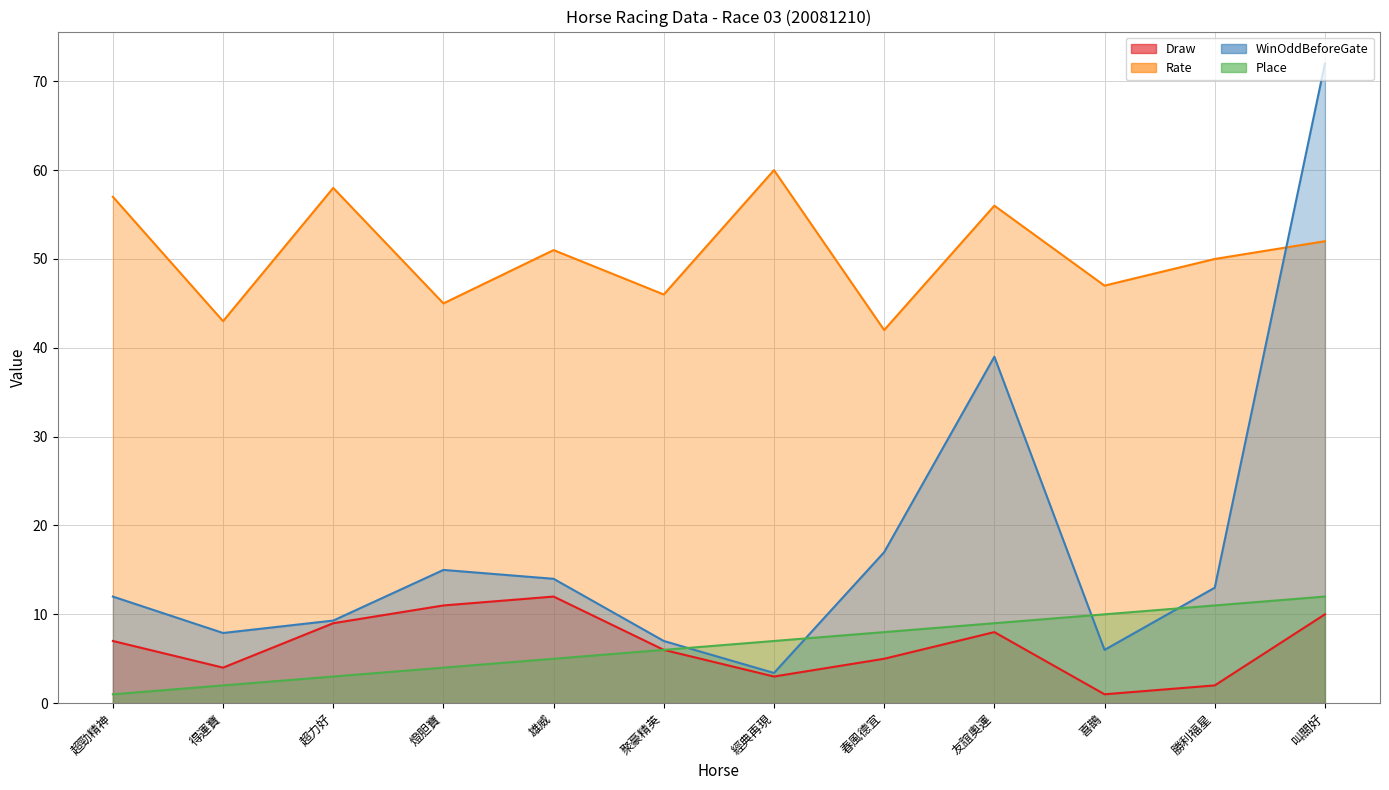

The Draw series shows 8.0 at 友誼奧運. True or false?

True